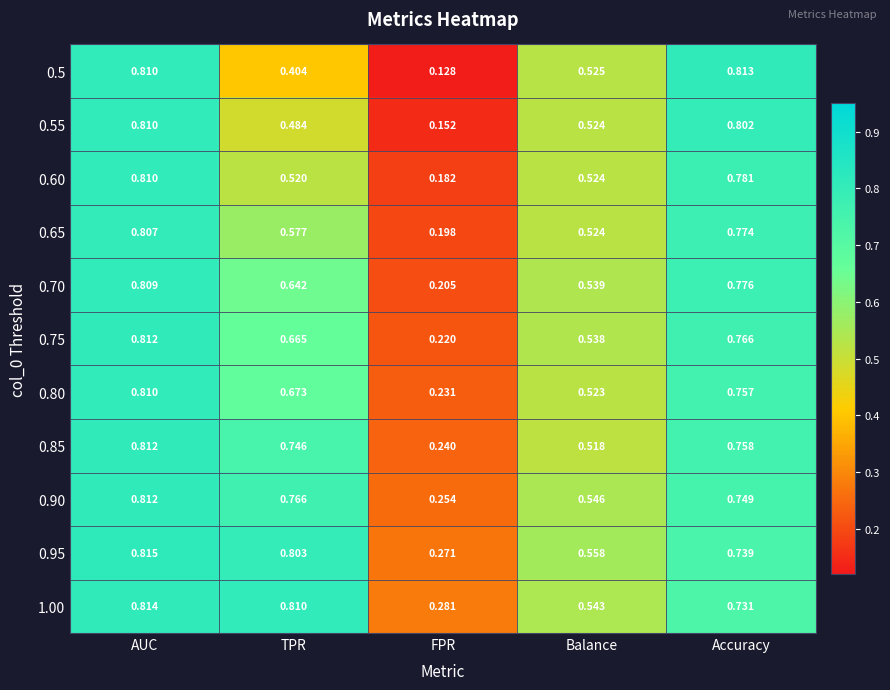

At which category does the chart reach its peak across all series?

AUC